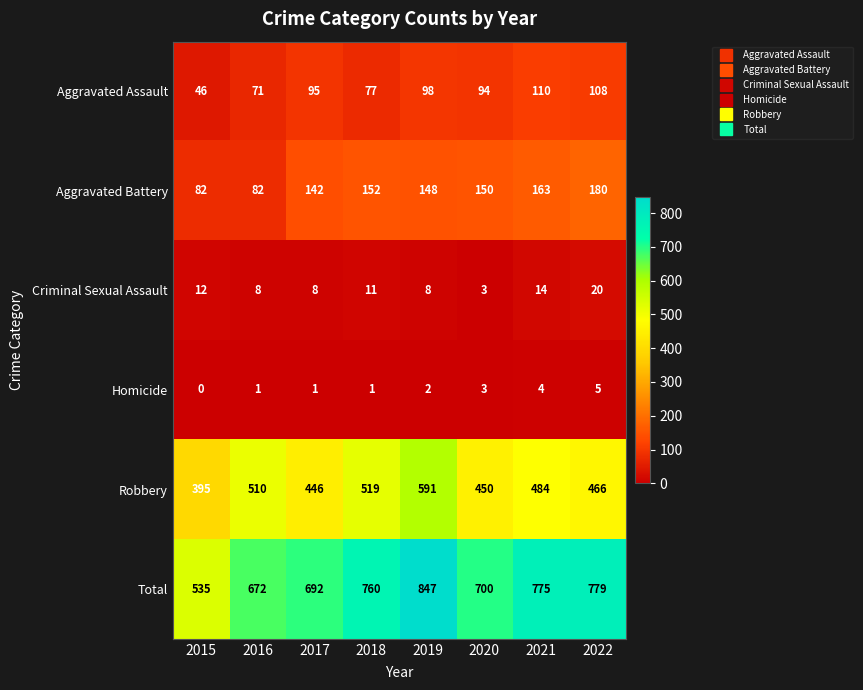

What is the approximate value of Aggravated Battery at 2020, to the nearest 10?

150